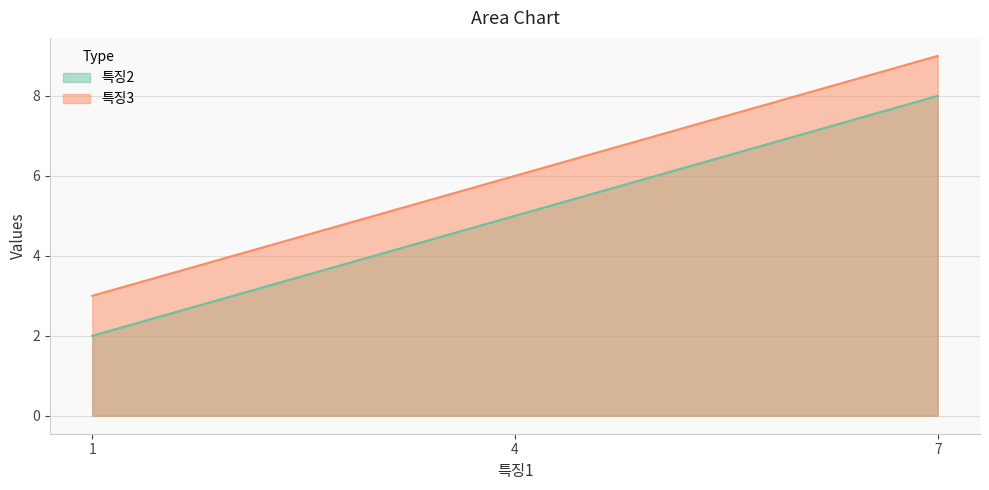

List the labels in order of 특징3 value, largest first.

7, 4, 1